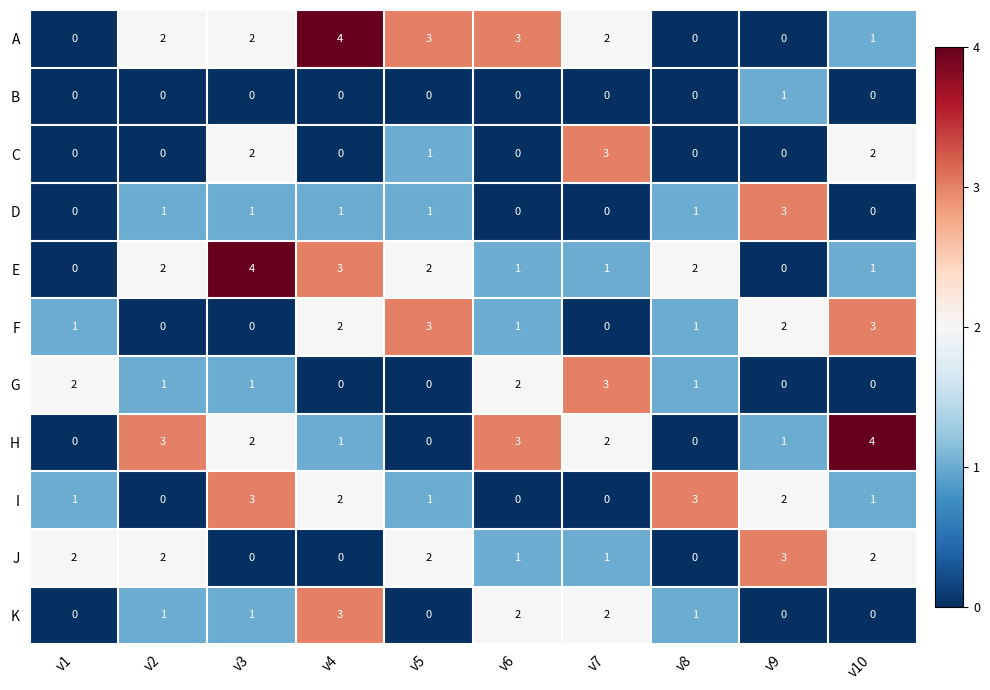

The value of E at v7 is 1. True or false?

True